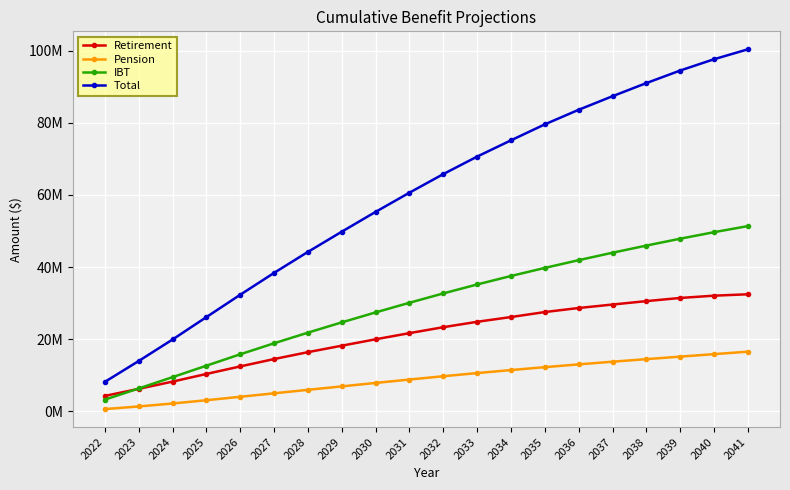

Reading left to right, list all the values displayed in this chart.

Retirement: 4293849.0	6250301.1	8255049.4	10381431.0	12468679.2	14510734.5	16421348.4	18213902.2	19988908.5	21694750.9	23342197.3	24839304.3	26159309.9	27541802.9	28663625.8	29624272.8	30571984.9	31449101.2	32082190.1	32466828.1
Pension: 637893.5	1364555.0	2184632.6	3092235.2	4048521.6	5009412.1	5973902.3	6931660.0	7885857.6	8830605.5	9744476.1	10617709.9	11456942.4	12263050.9	13032920.8	13772547.0	14483340.8	15180895.1	15872676.6	16554119.5
IBT: 3257449.0	6362006.9	9494575.8	12675105.1	15830626.1	18885035.4	21832458.5	24681967.3	27444356.3	30119575.7	32708480.1	35190409.8	37541587.0	39780960.0	41929905.5	43991417.1	45972334.1	47878551.3	49688877.1	51370824.0
Total: 8189191.5	13976863.0	19934257.8	26148771.3	32347826.8	38405182.0	44227709.1	49827529.6	55319122.4	60644932.1	65795153.6	70647424.1	75157839.3	79585813.8	83626452.1	87388236.8	91027659.9	94508547.6	97643743.9	100391771.7